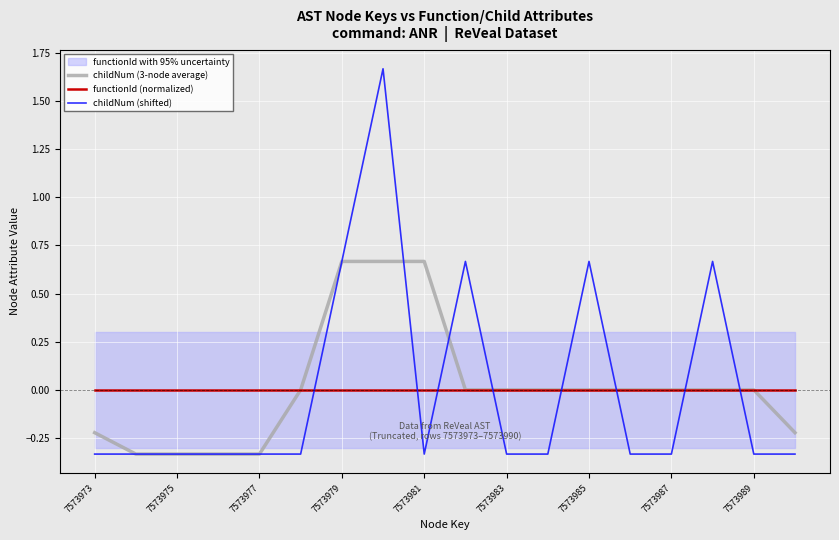

How many interior local valleys does the childNum (shifted) series have?

1